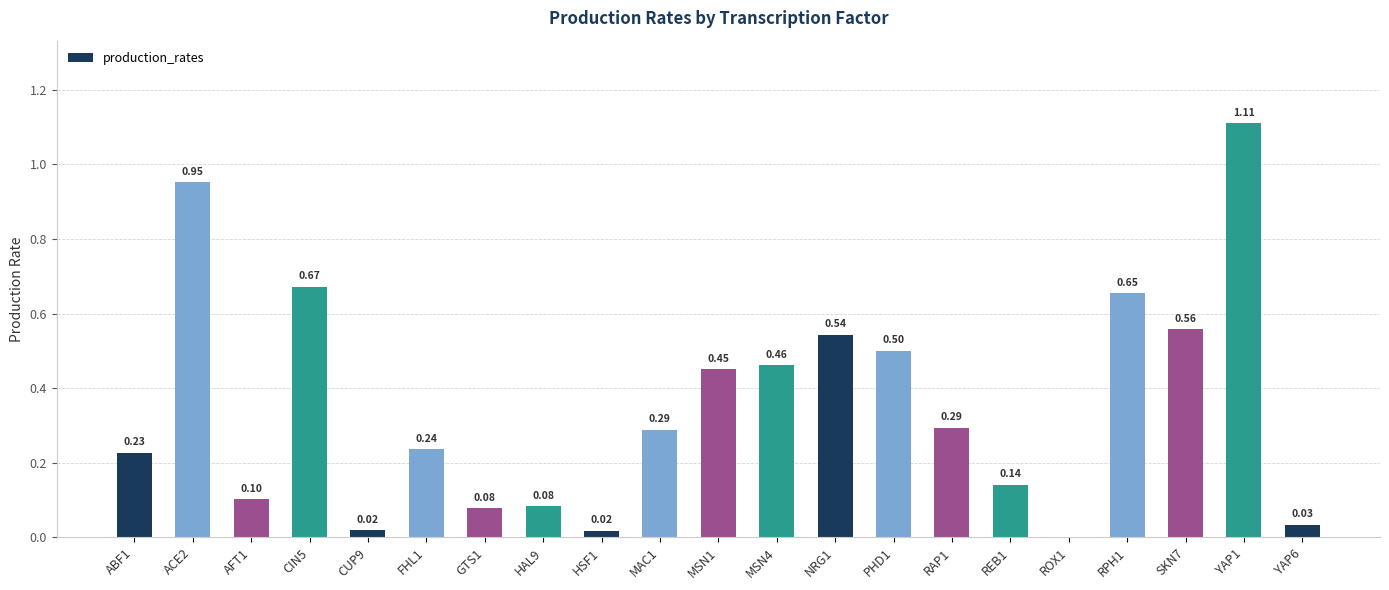

How many data points are above 0?

20